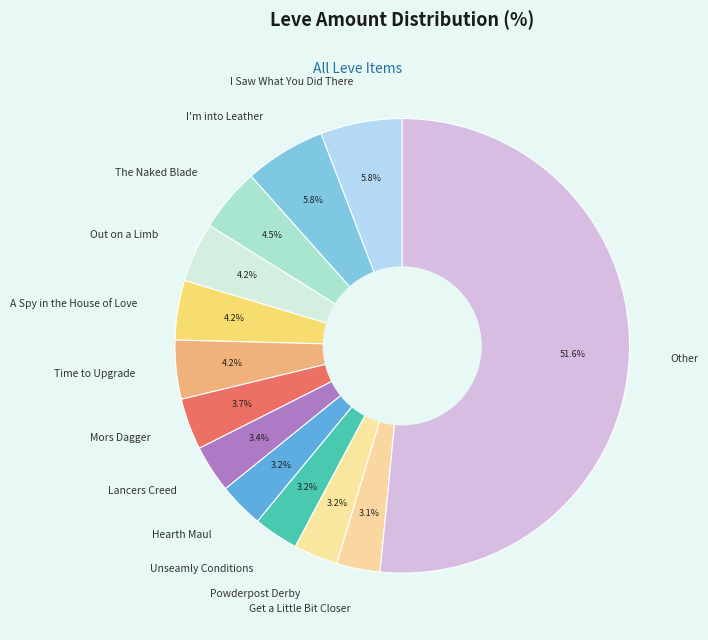

Is Other the majority of the pie?

Yes